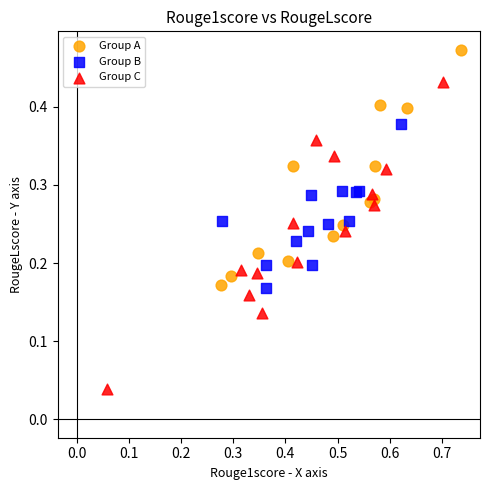

What are all the series names shown in the legend?

Group A, Group B, Group C